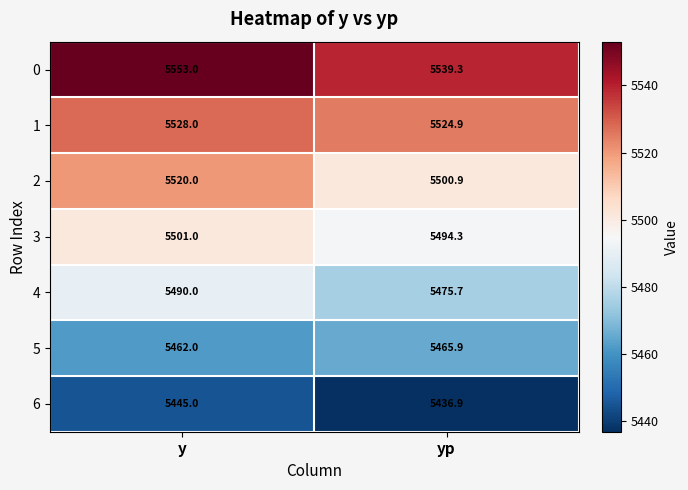

At which label is 4 closest to 5482?

yp